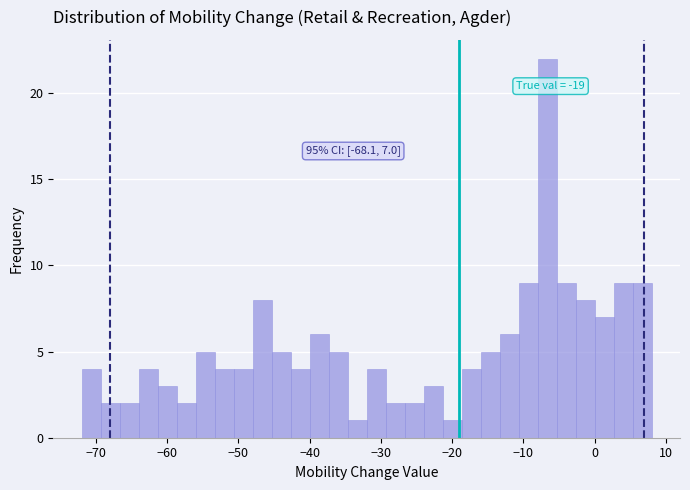

Read against the x-axis, roughly where is the centre of the tallest bar?

-7